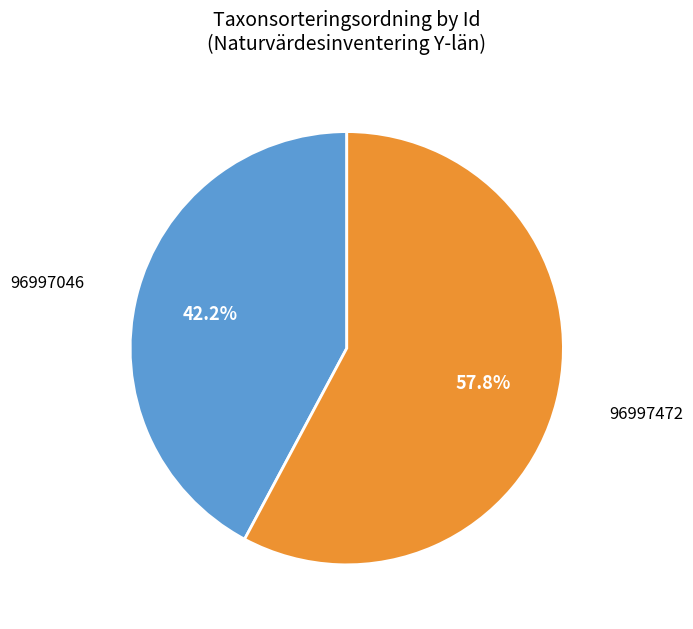

Rank the categories by value from highest to lowest.

96997472, 96997046